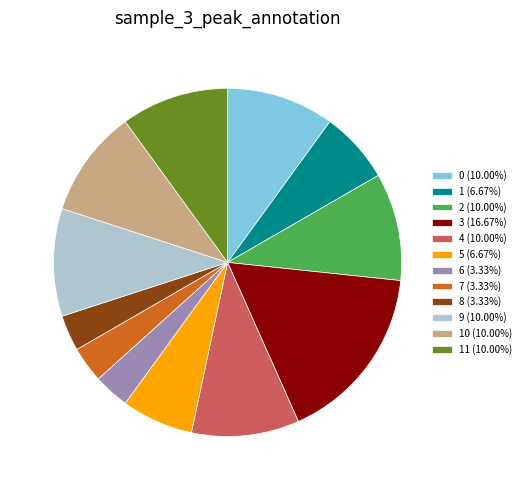

Do 0 (10.00%) and 7 (3.33%) together represent more than half of the pie?

No